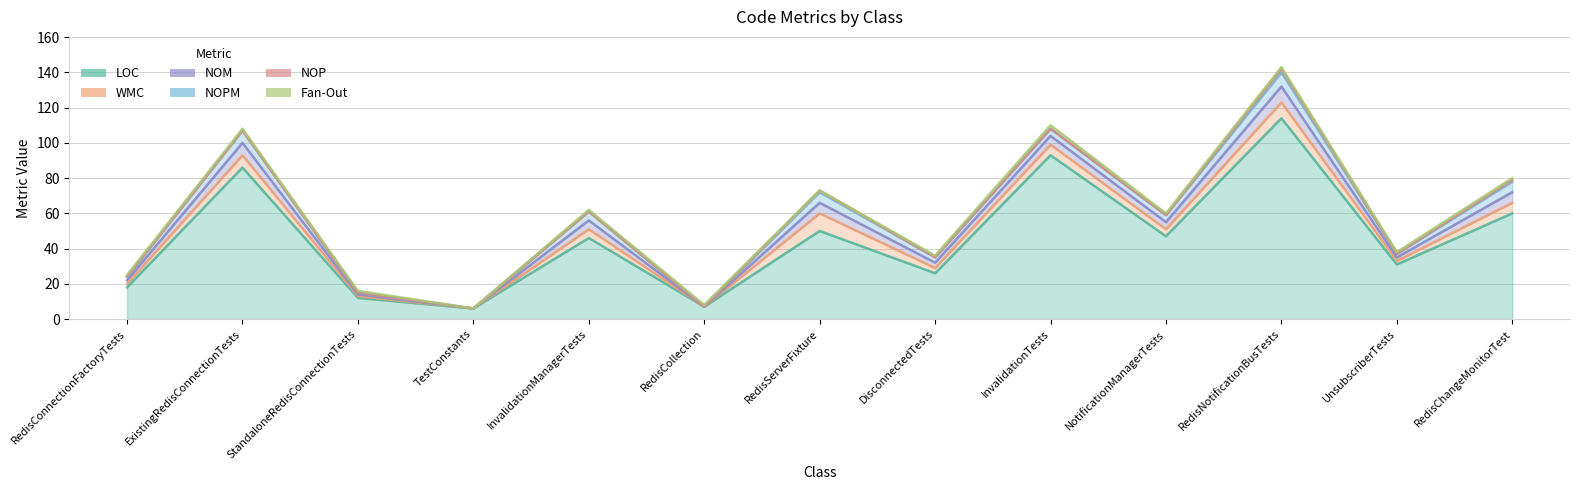

Is the value of NOP at InvalidationTests greater than the value of Fan-Out at UnsubscriberTests?

No